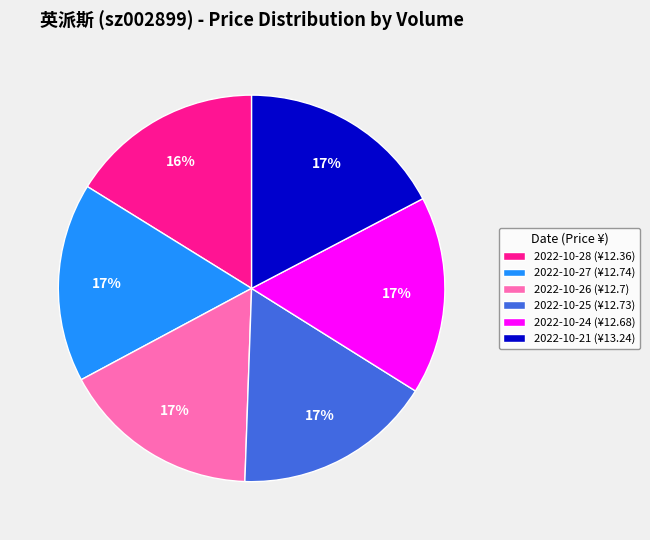

Count the number of slices in the pie.

6